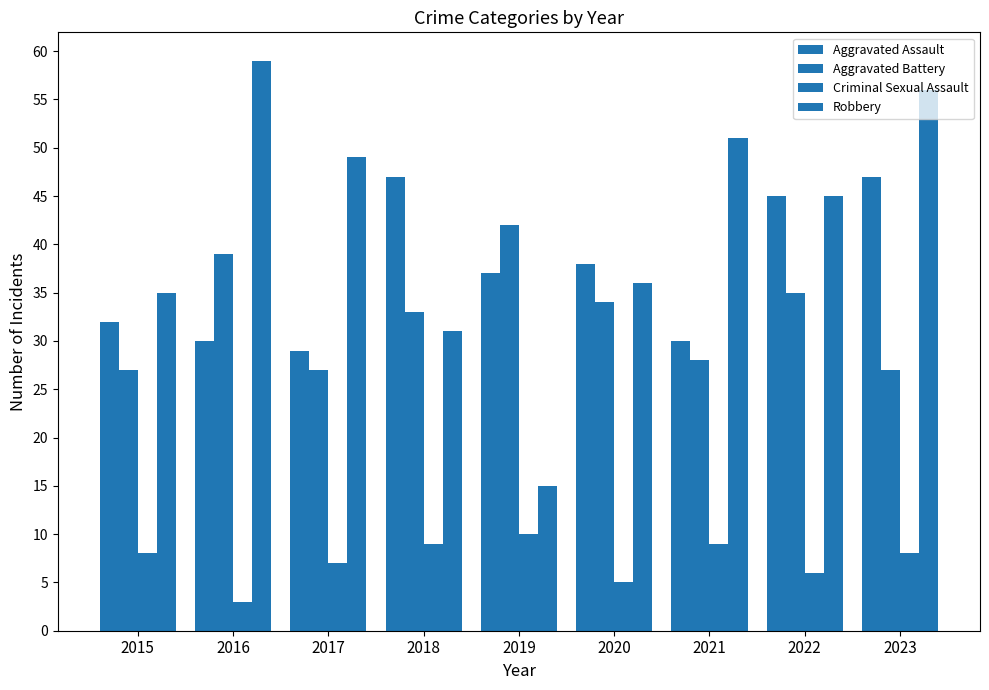

Reading left to right, what are all the values shown in this chart?

Aggravated Assault: 32	30	29	47	37	38	30	45	47
Aggravated Battery: 27	39	27	33	42	34	28	35	27
Criminal Sexual Assault: 8	3	7	9	10	5	9	6	8
Robbery: 35	59	49	31	15	36	51	45	56